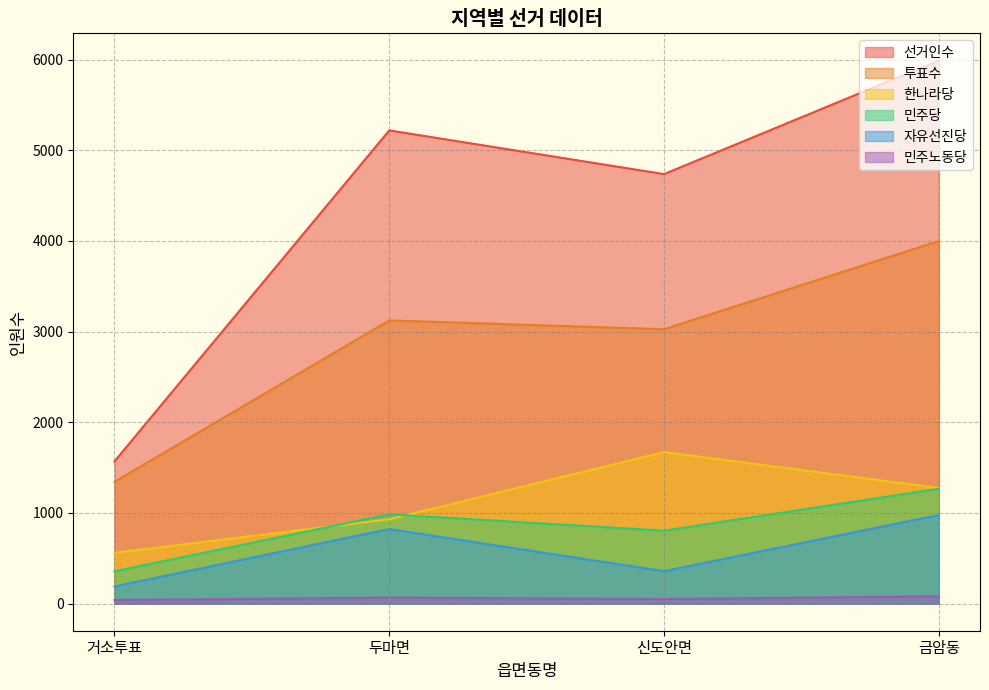

True or false: 선거인수 has a value of 340 at 거소투표.

False